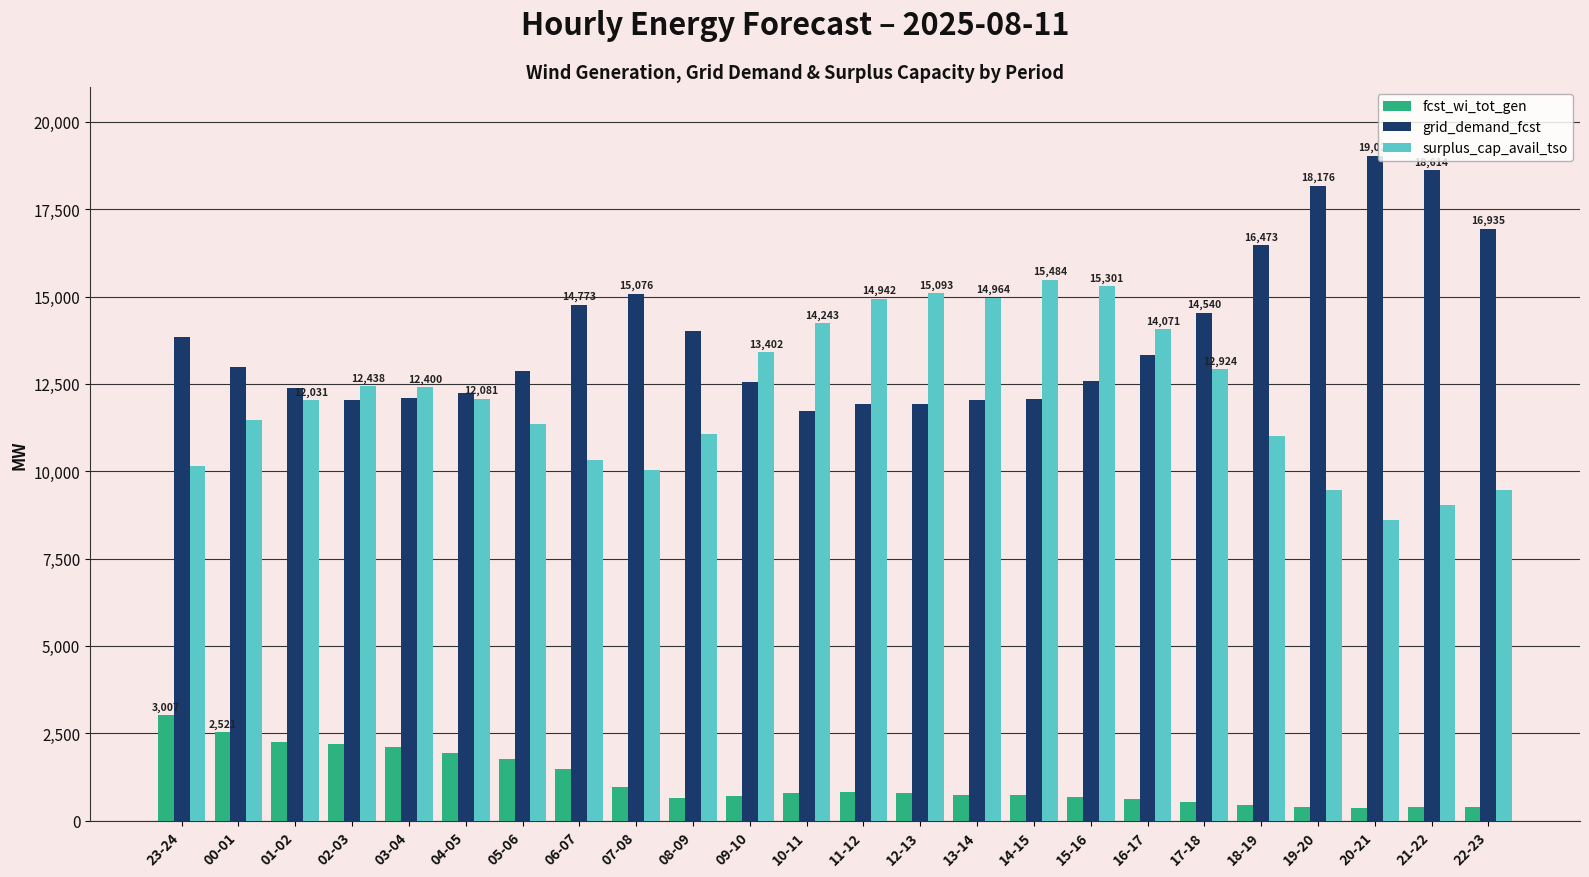

What position from the right is 23-24?

24